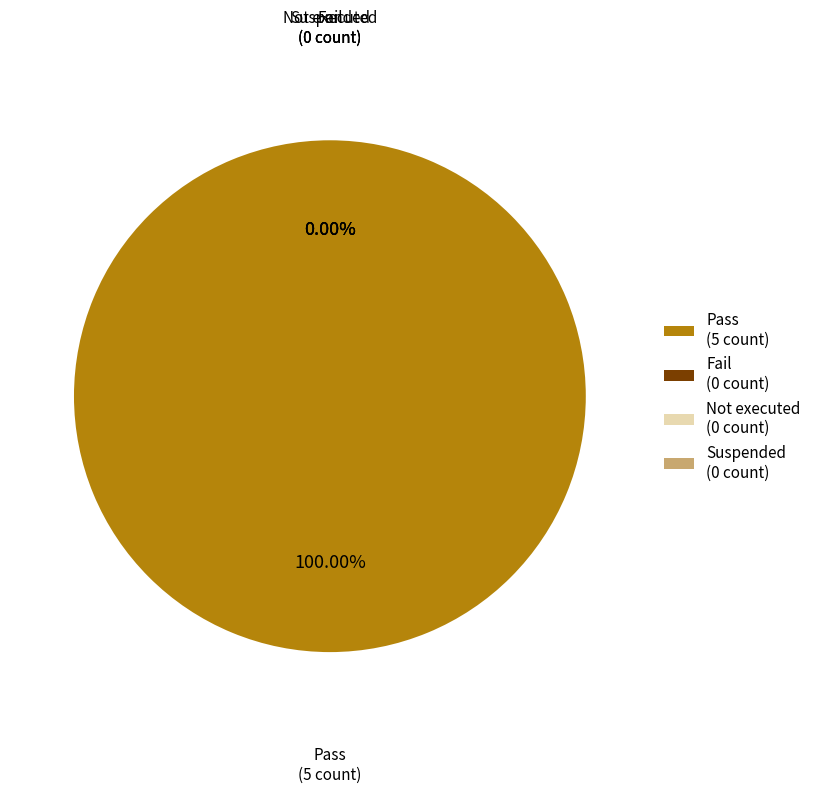

What percentage is NOT represented by Not executed?

100.0%